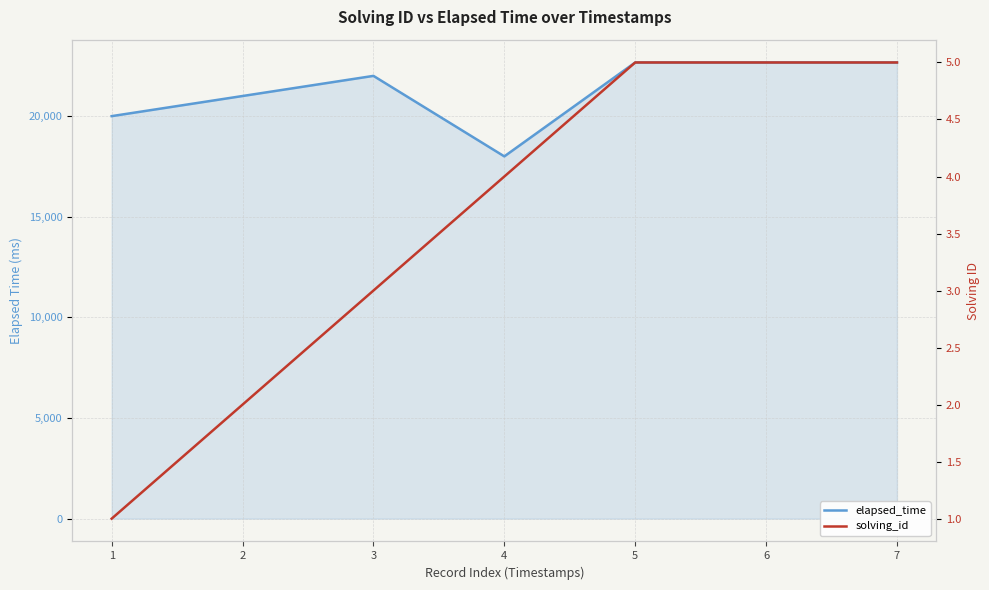

What is the value of the elapsed_time point at the 6th from the left?

22666